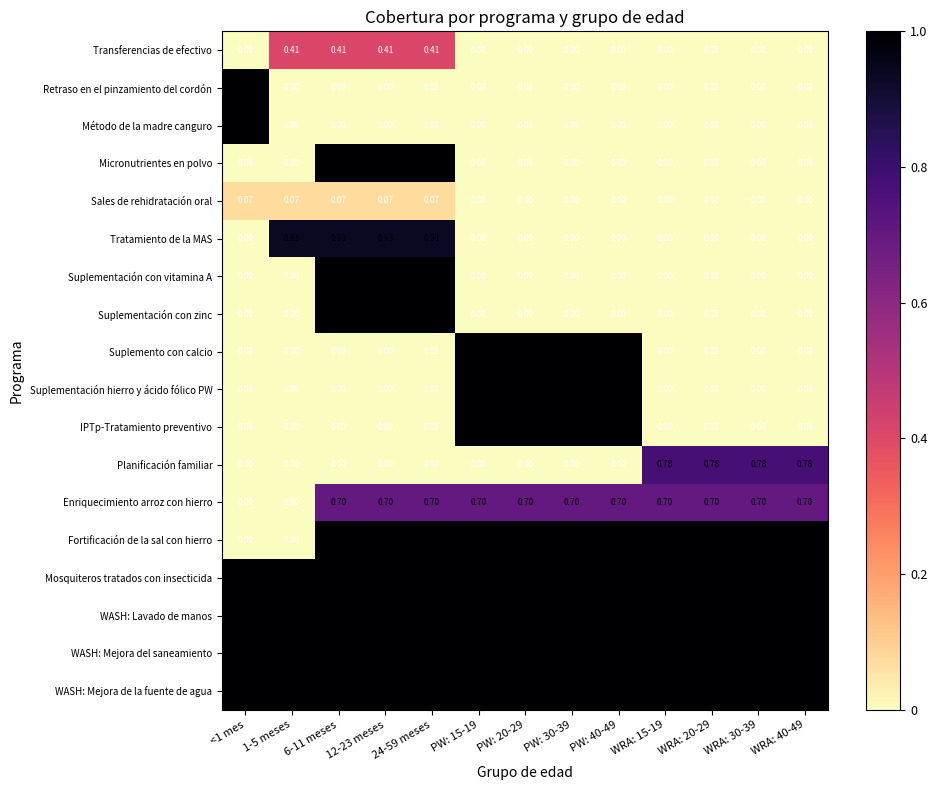

Is the value of Mosquiteros tratados con insecticida at 12-23 meses greater than the value of Transferencias de efectivo at PW: 20-29?

Yes